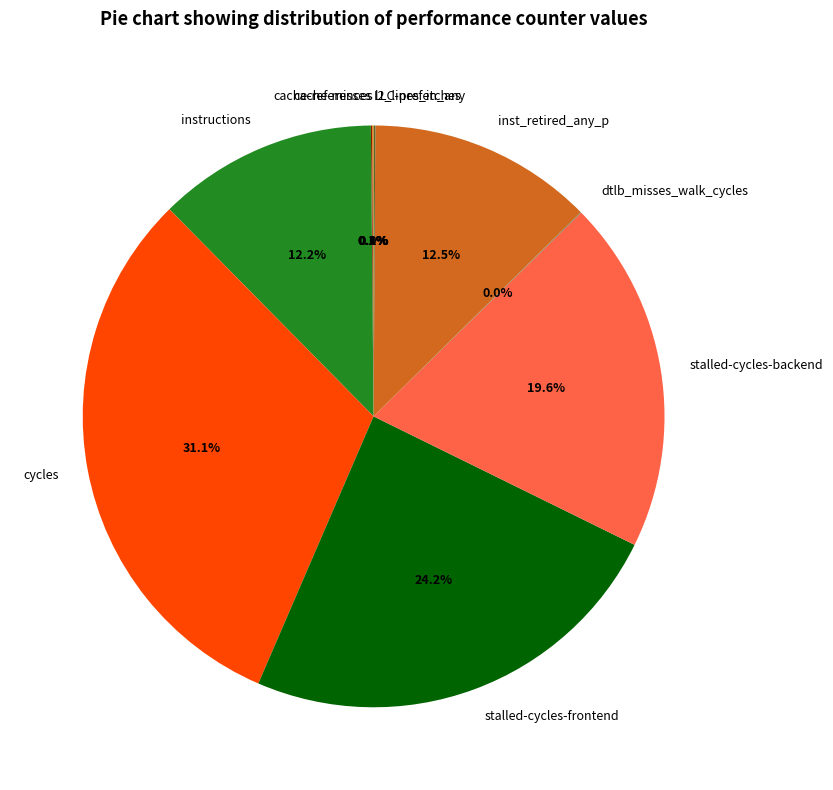

Which slice is the largest?

cycles